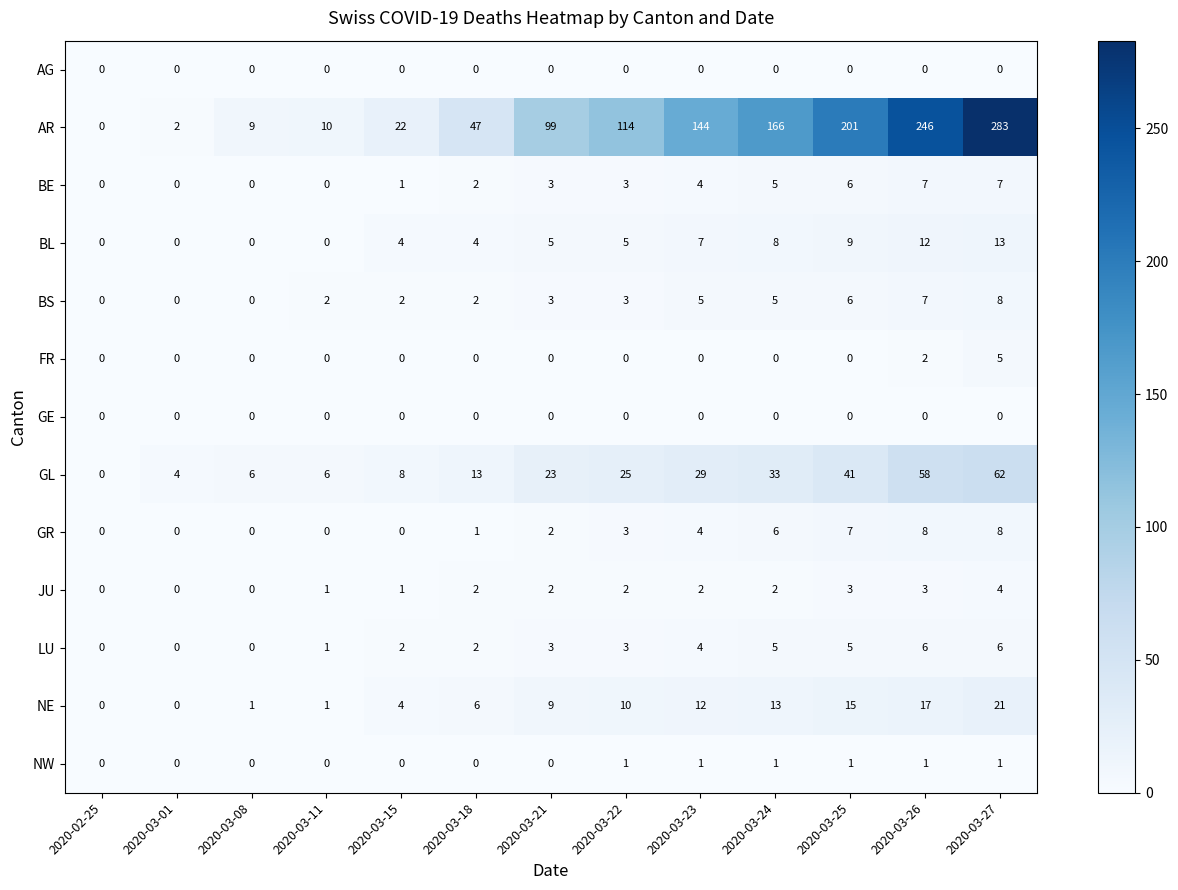

How many LU values are between 1 and 5?

8